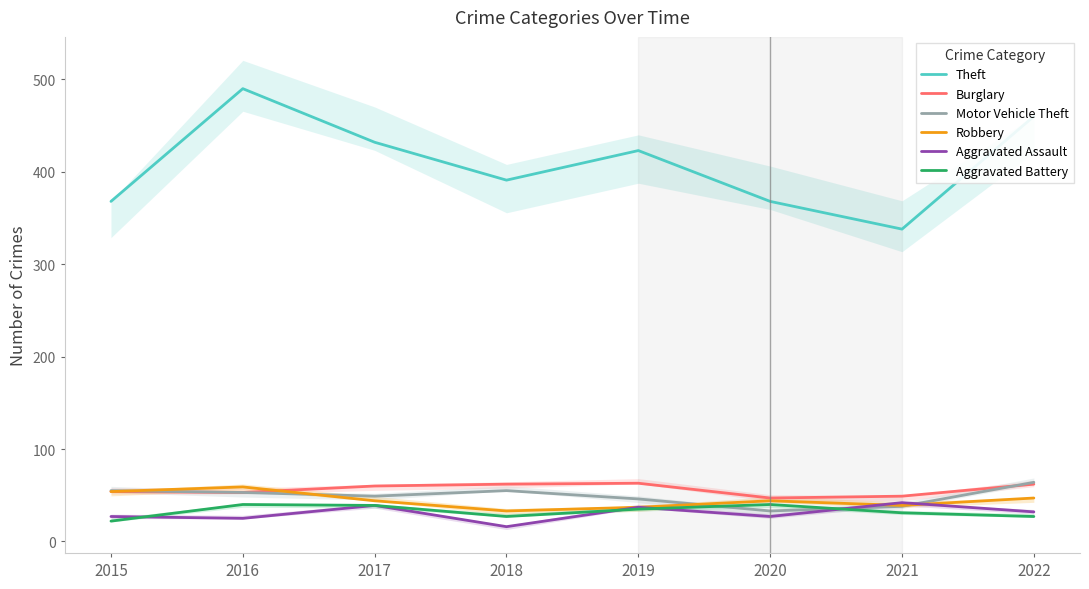

Which has a higher value, 2015 or 2020?

2015